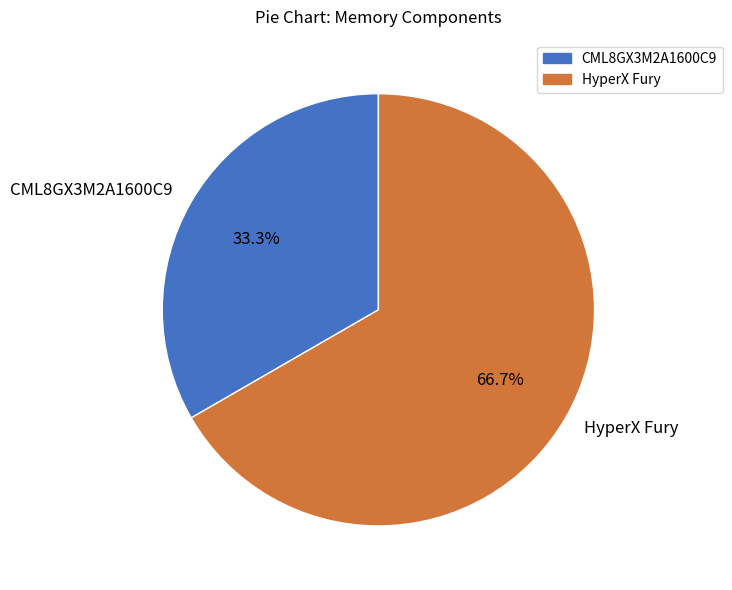

Combined, do HyperX Fury and CML8GX3M2A1600C9 account for over 50%?

Yes